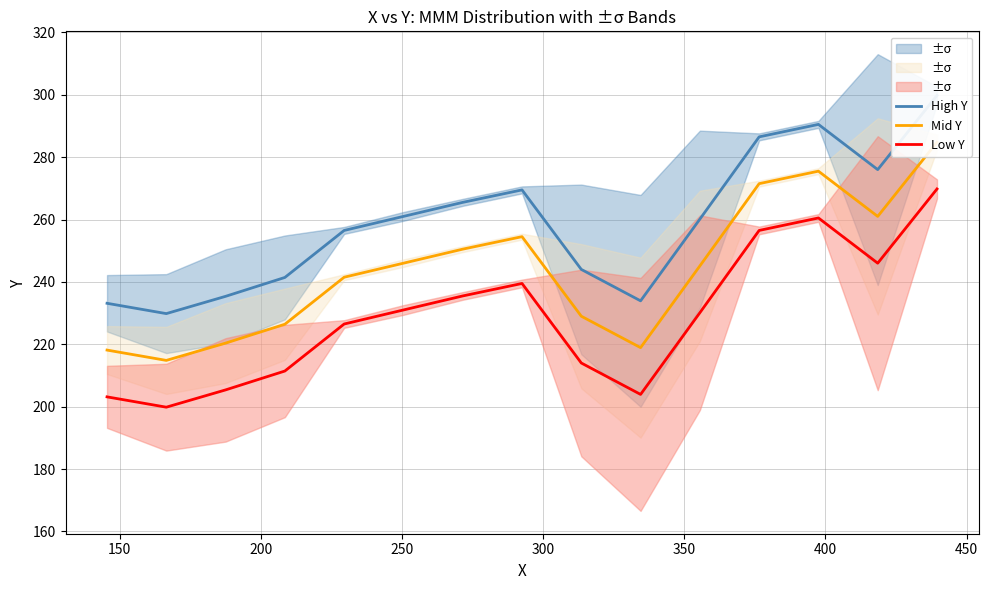

Between 200 and 250, which is larger?

250